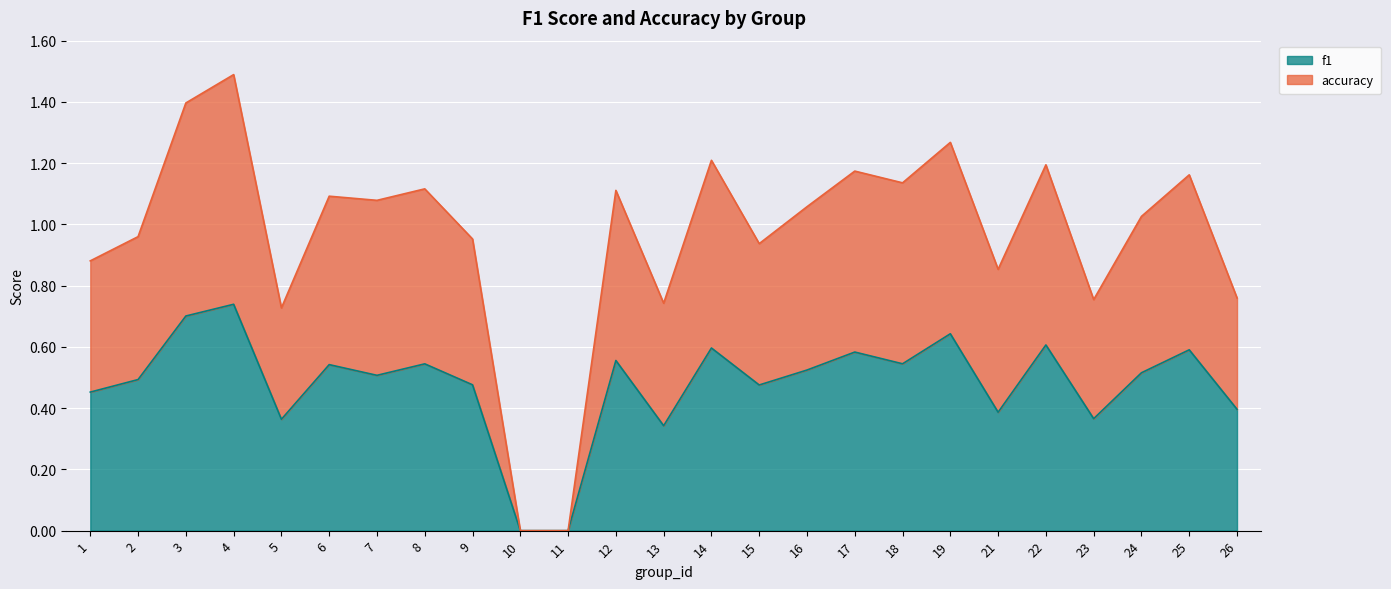

At which category is the sum across all series the highest?

4